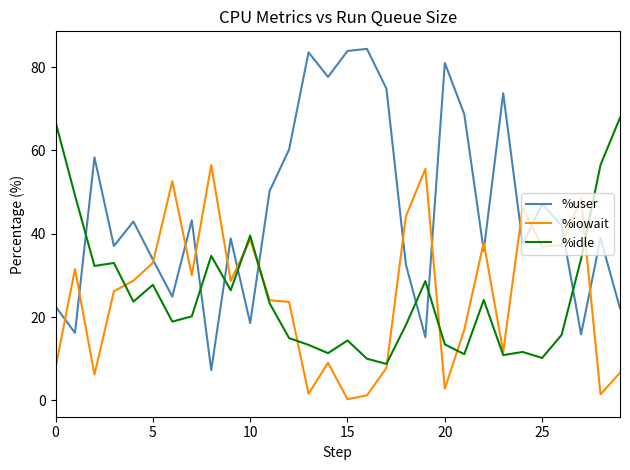

Which series has the largest range (max minus min)?

%user